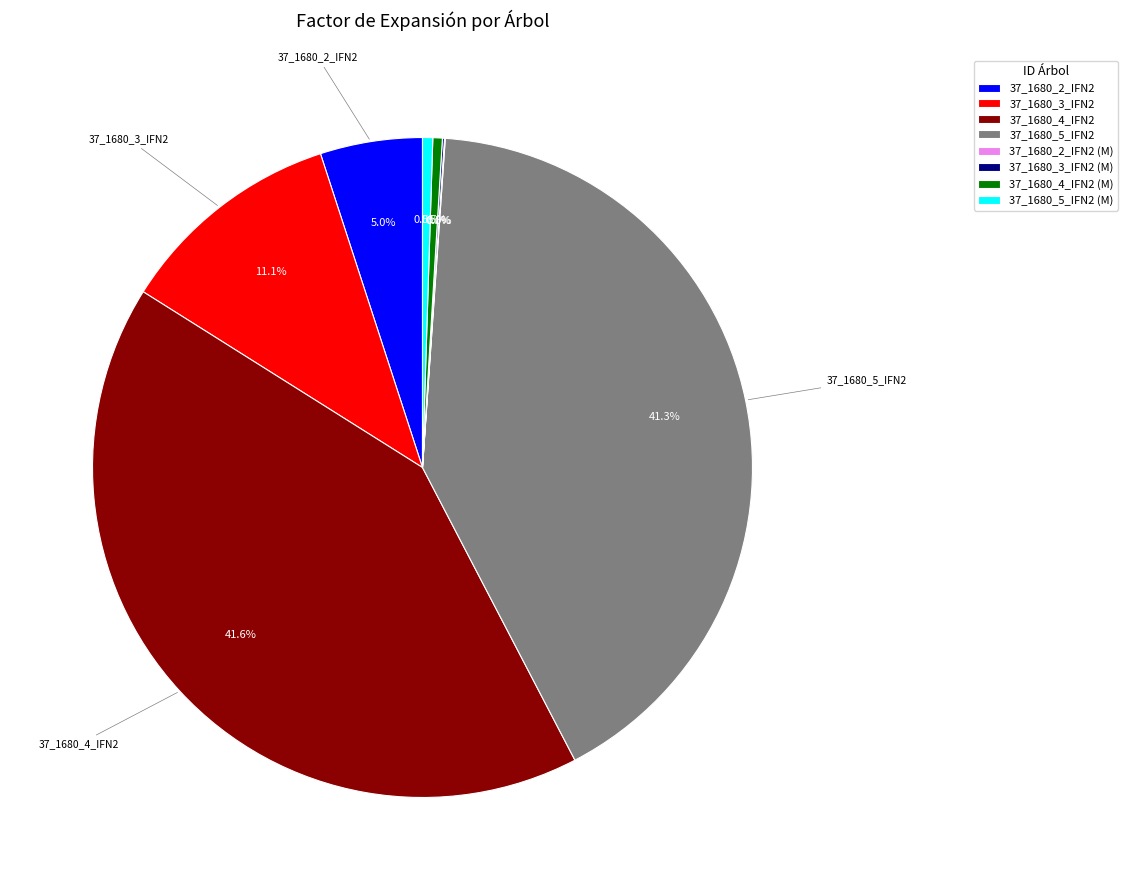

What percentage do 37_1680_5_IFN2 and 37_1680_5_IFN2 (M) together represent?

41.8%